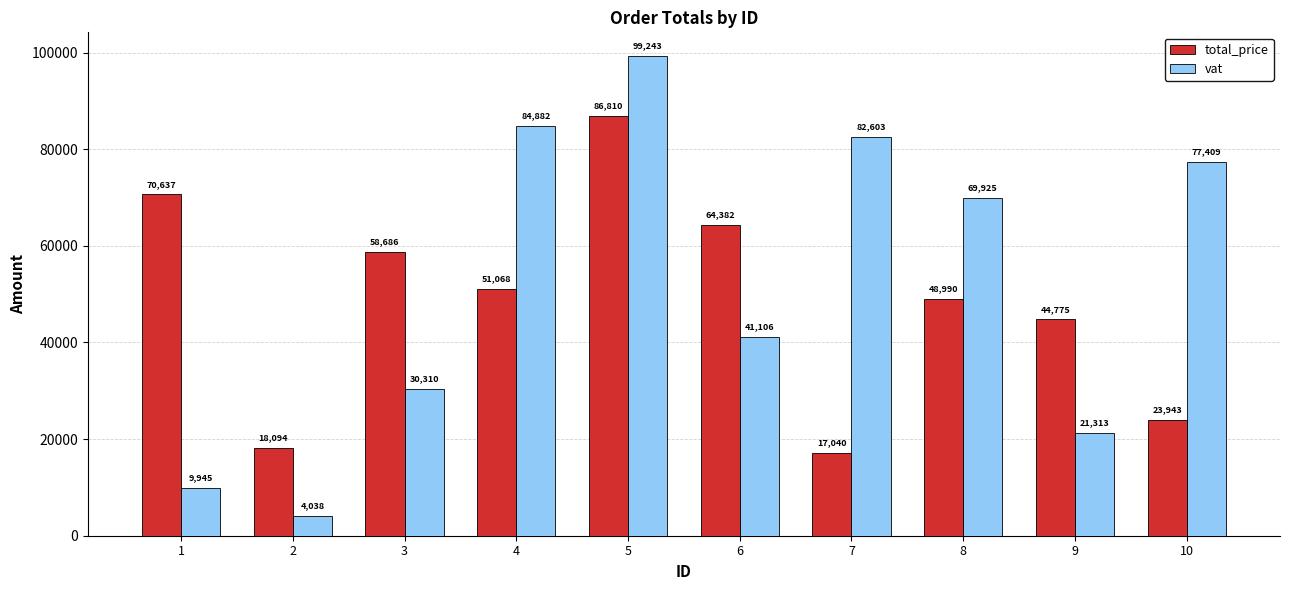

What is the total value across all series at 7?

99643